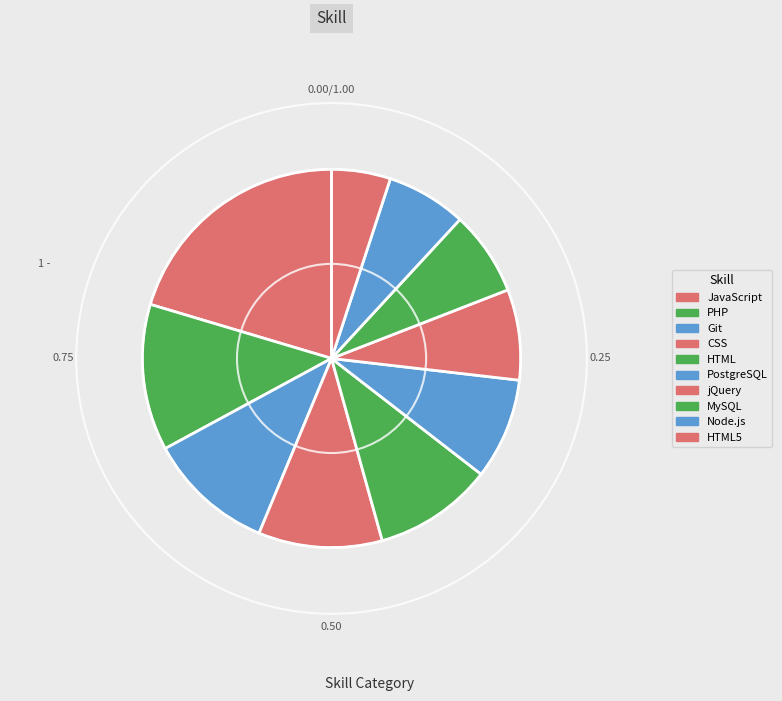

True or false: MySQL accounts for 15% of the total.

False